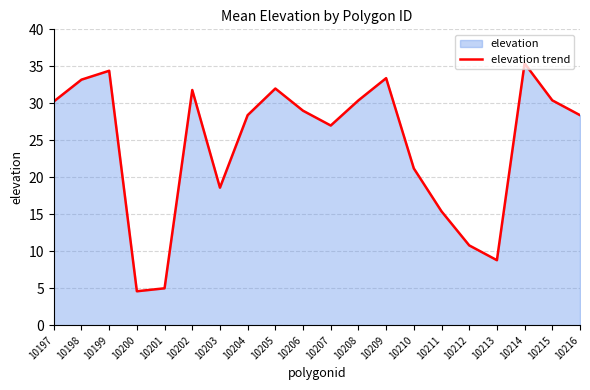

What is the smallest value displayed?

4.6